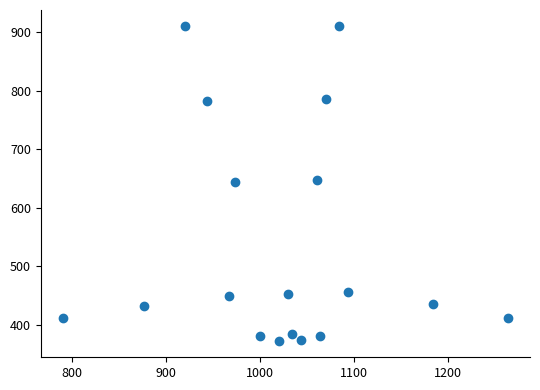

What is the range of Y values (max minus min)?

540.0